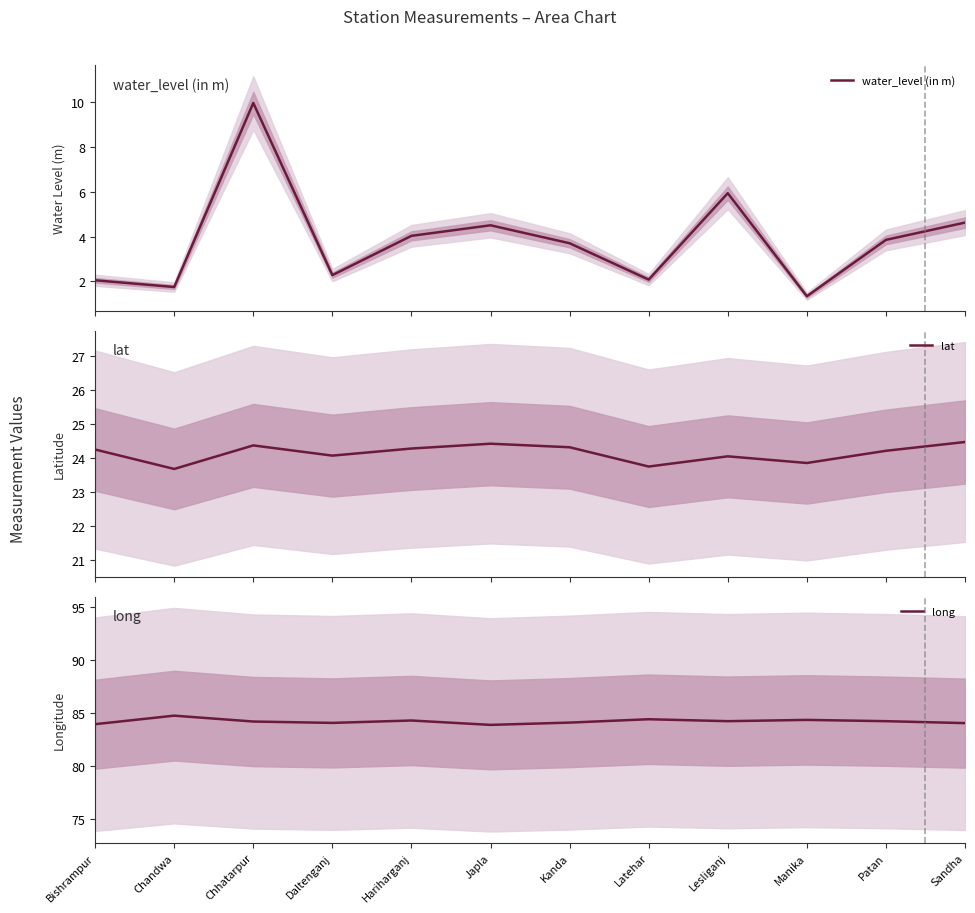

Where is the first local minimum for long?

Daltenganj